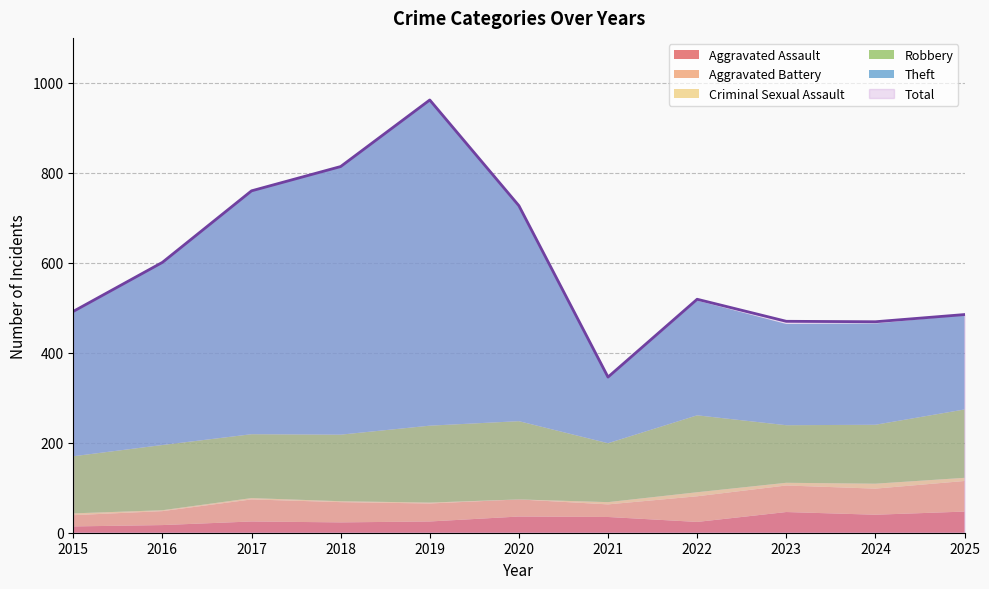

What is the difference between the Total values at 2020 and 2022?

208